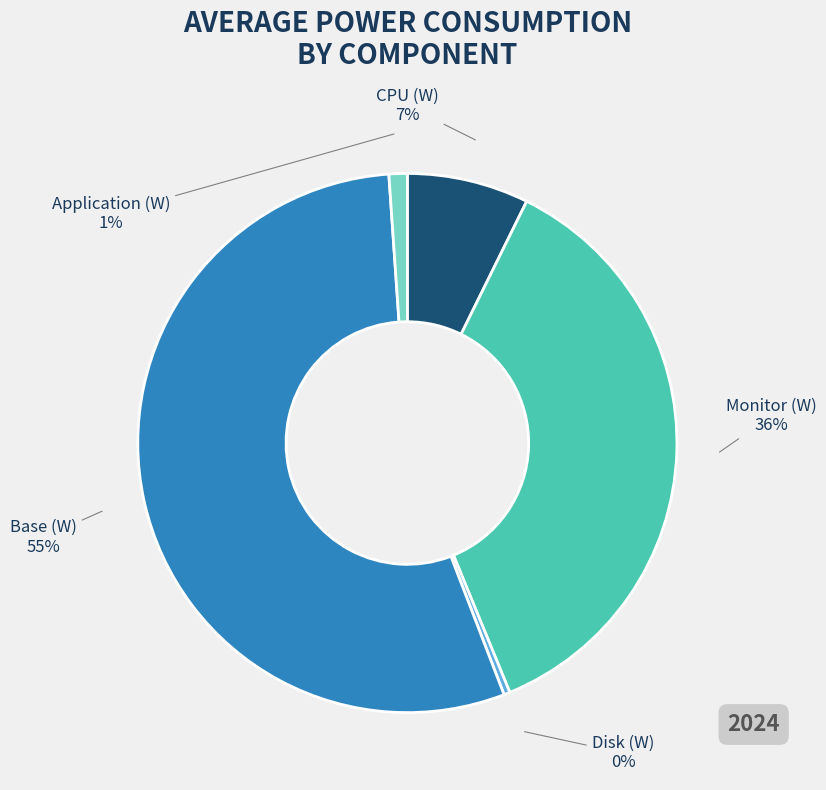

Does Base (W) account for over 50% of the chart?

Yes